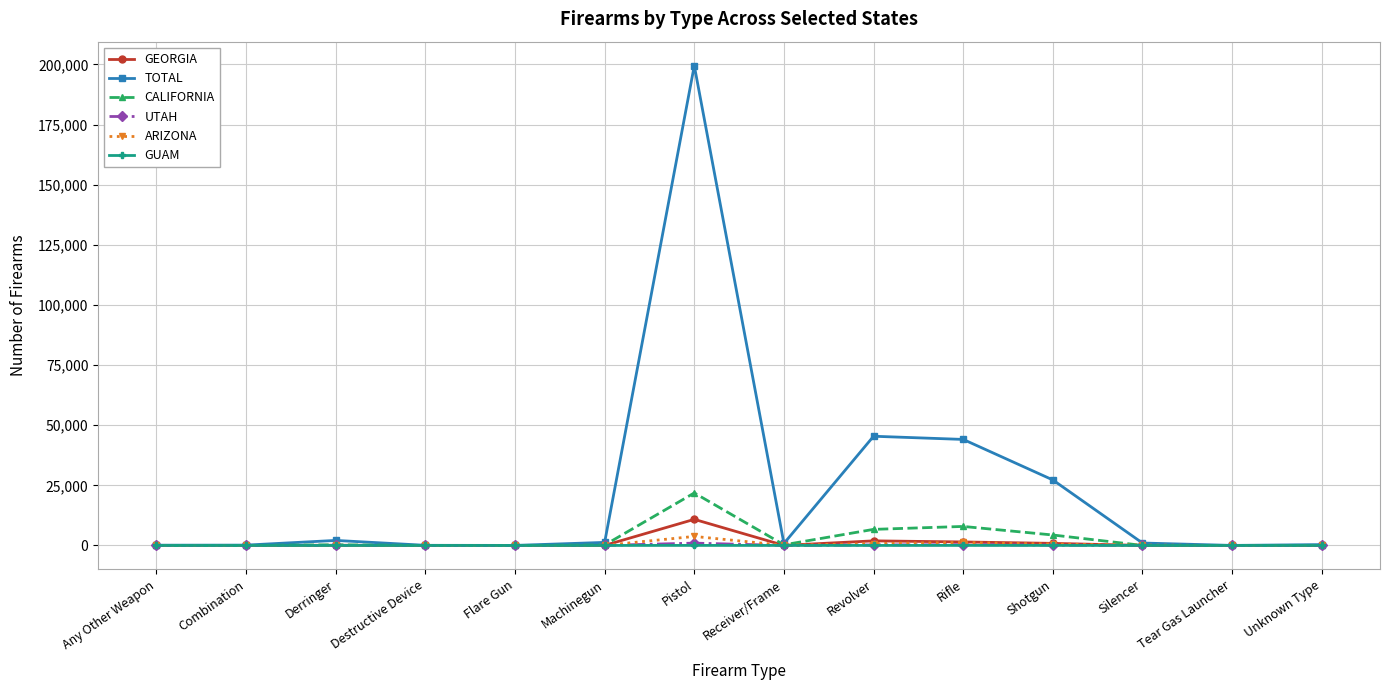

What is the label of the 9th point from the left?

Revolver